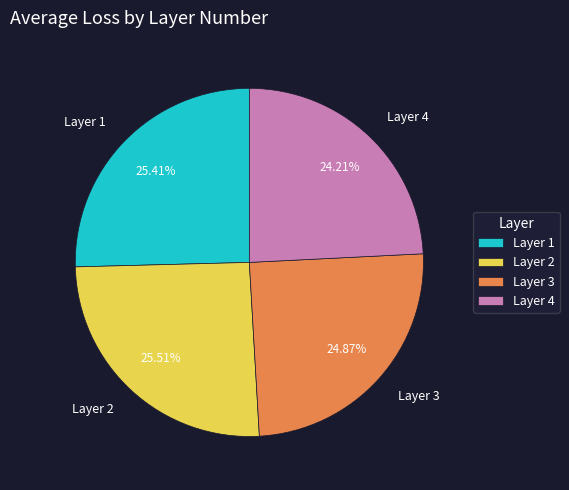

Does Layer 4 account for over 50% of the chart?

No